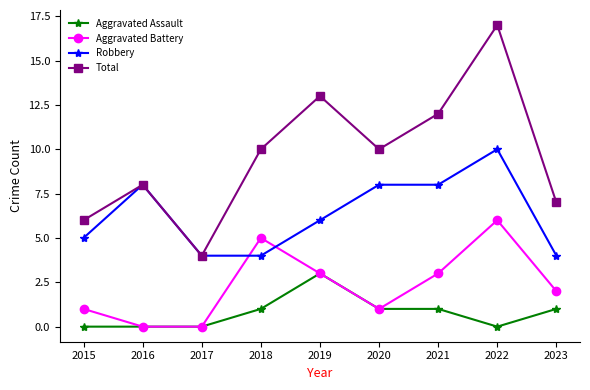

True or false: Aggravated Battery has a value of 1 at 2023.

False